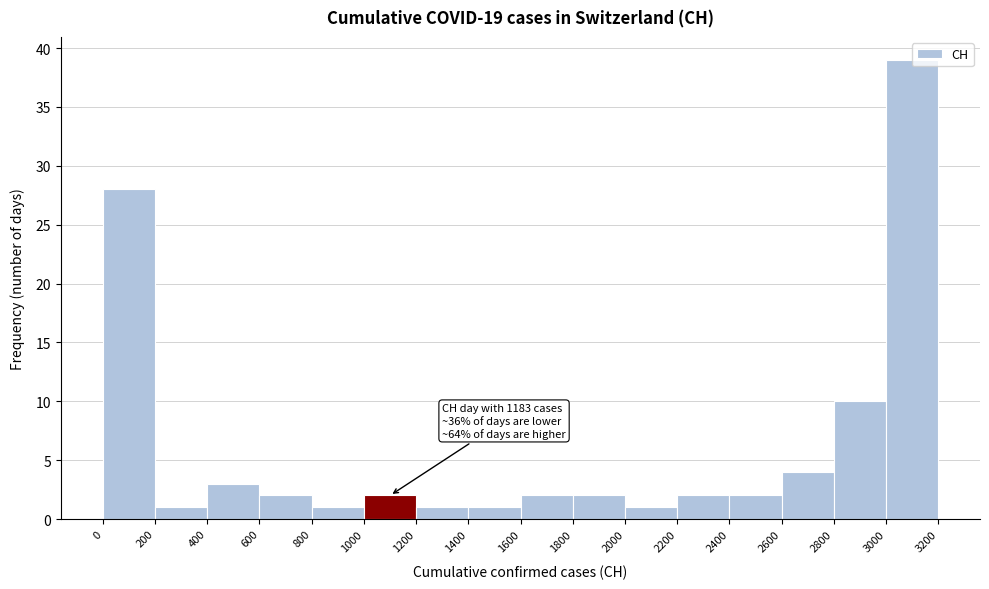

Over which range of the x-axis is the bar tallest?

3000 to 3200